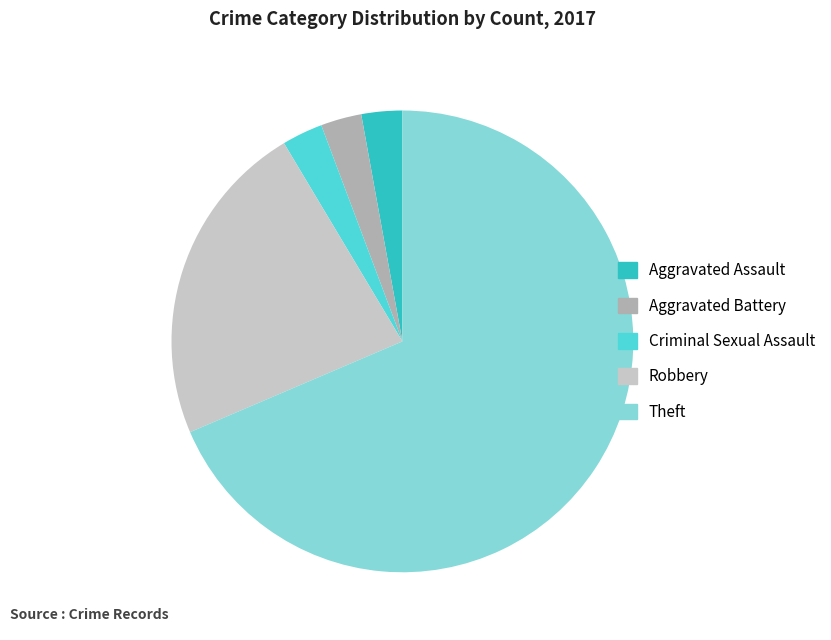

Is it true that Criminal Sexual Assault is 3% of the pie?

True